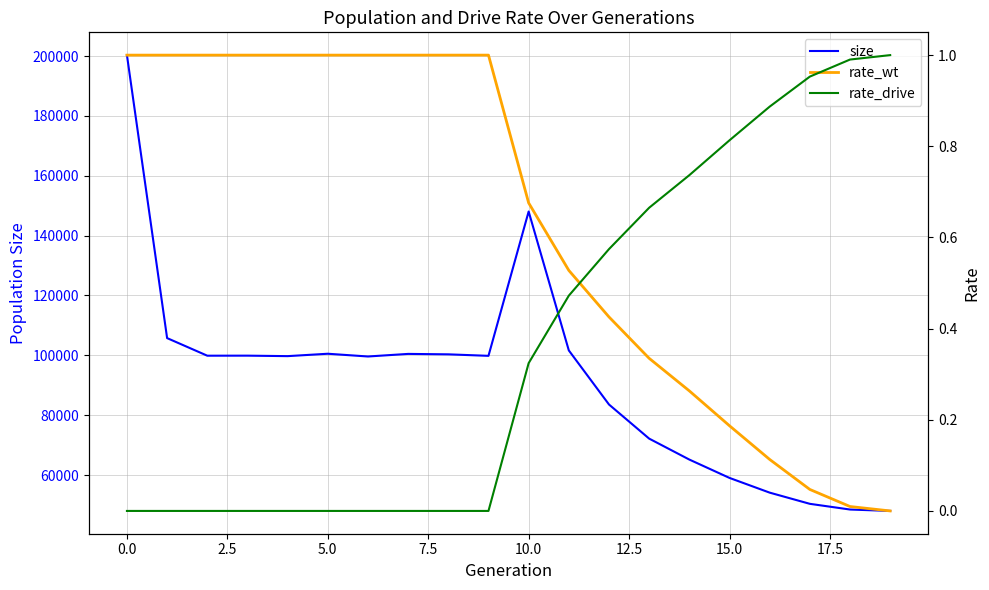

What is the difference between the maximum and second lowest values in the size series?

151831